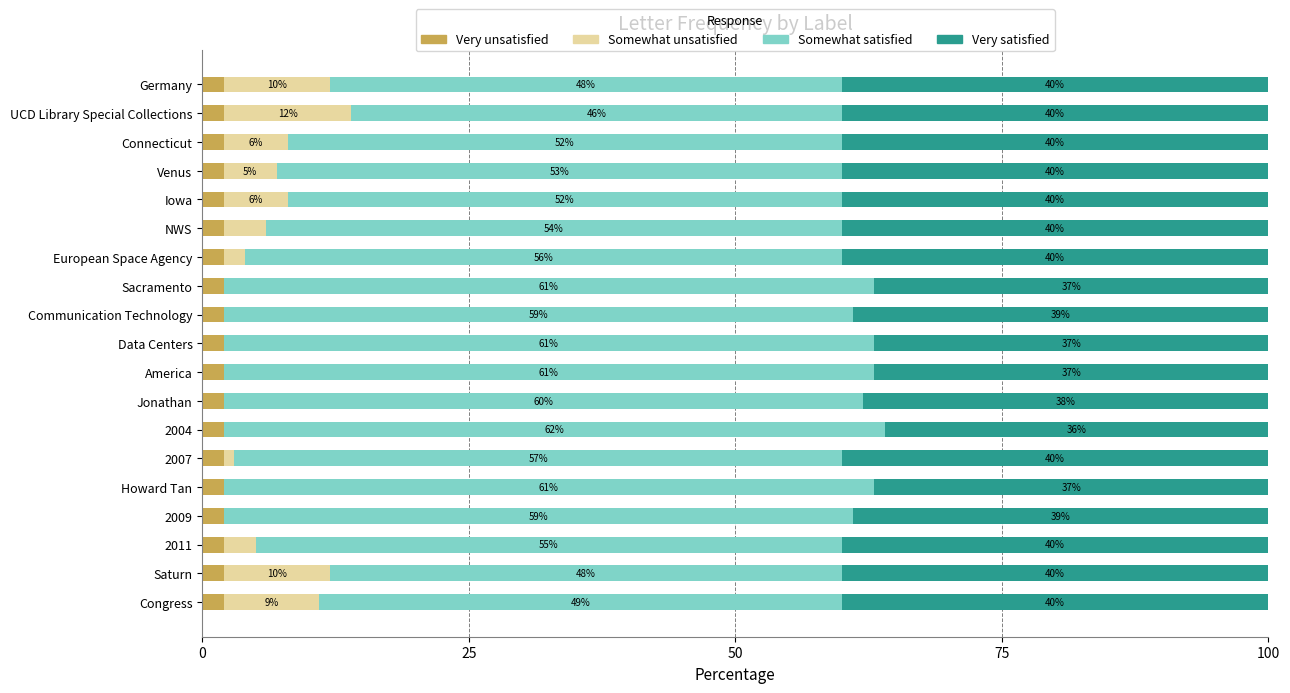

What are all the series names shown in the legend?

Very unsatisfied, Somewhat unsatisfied, Somewhat satisfied, Very satisfied